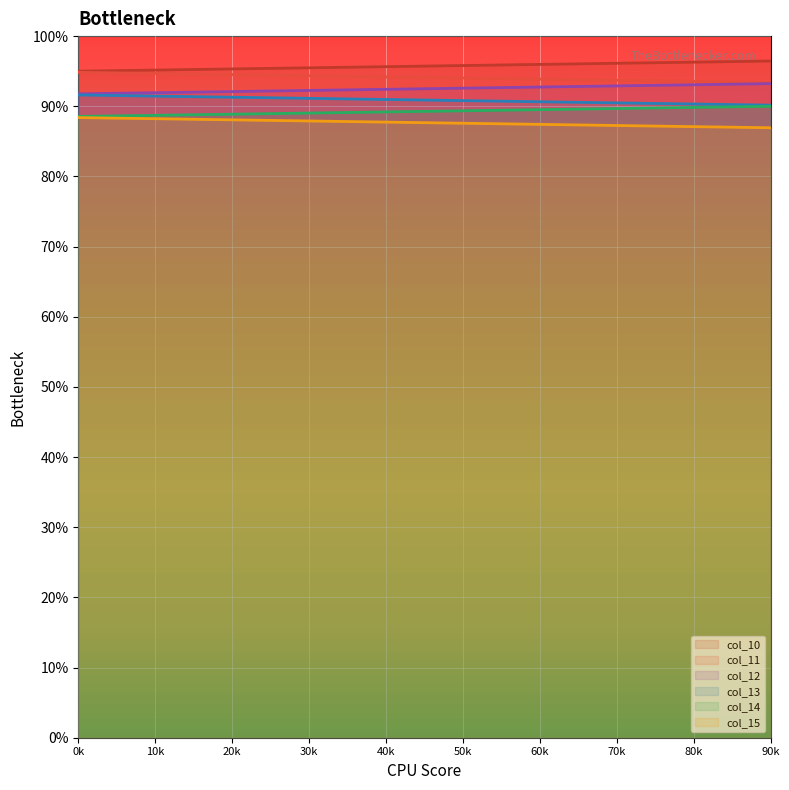

Does the chart display data point markers on the line(s)?

No